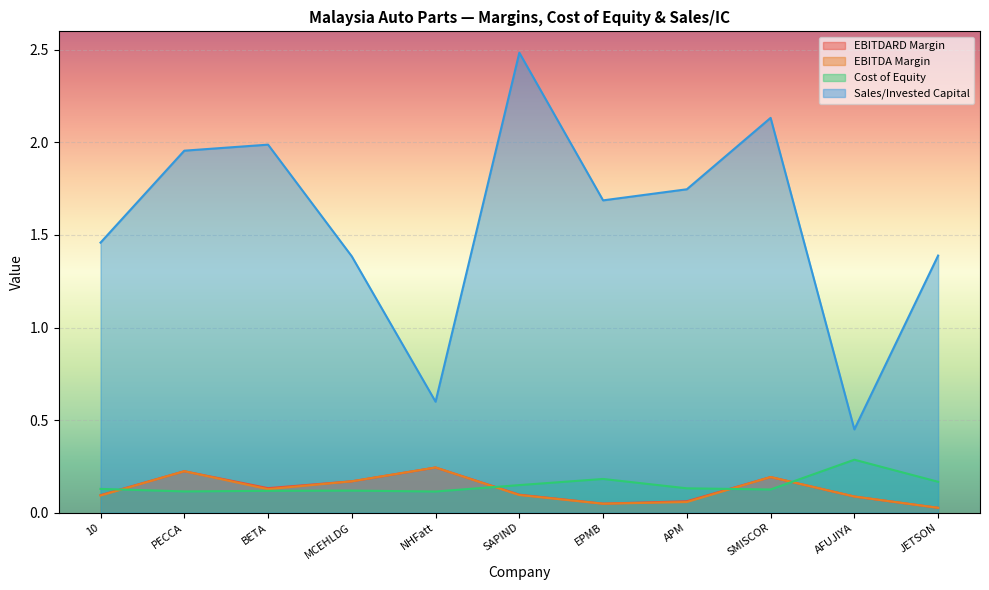

What is the approximate value of ebitda_margin at SMISCOR?

0.2